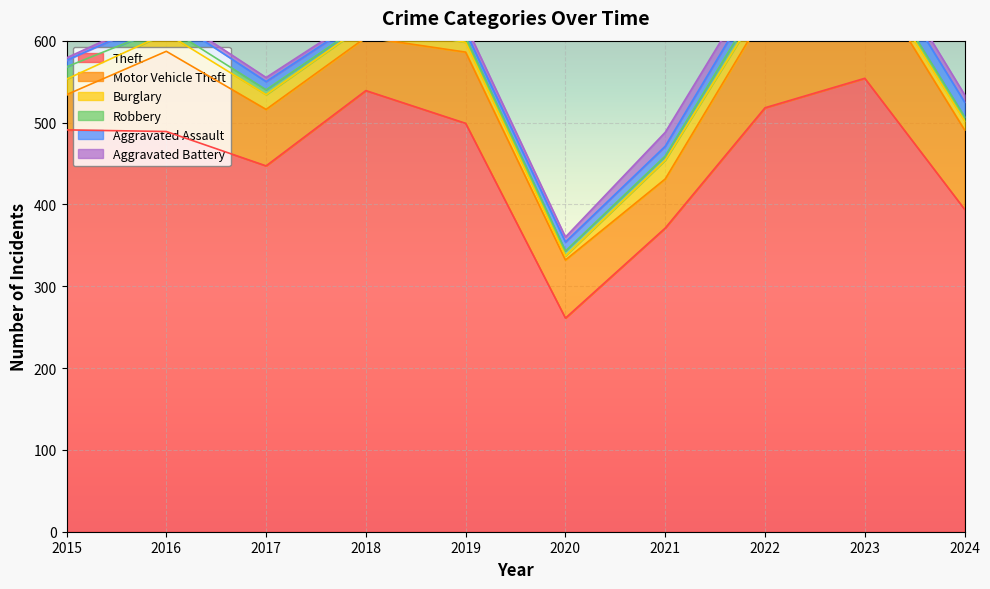

List the labels in order of Aggravated Assault value, smallest first.

2018, 2019, 2015, 2017, 2020, 2021, 2016, 2022, 2024, 2023